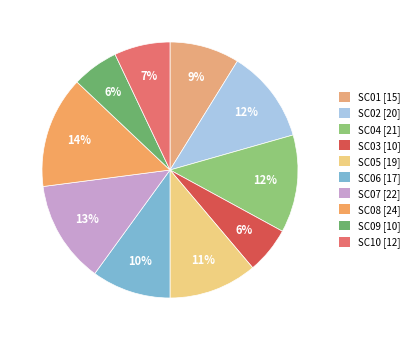

Count the number of slices in the pie.

10